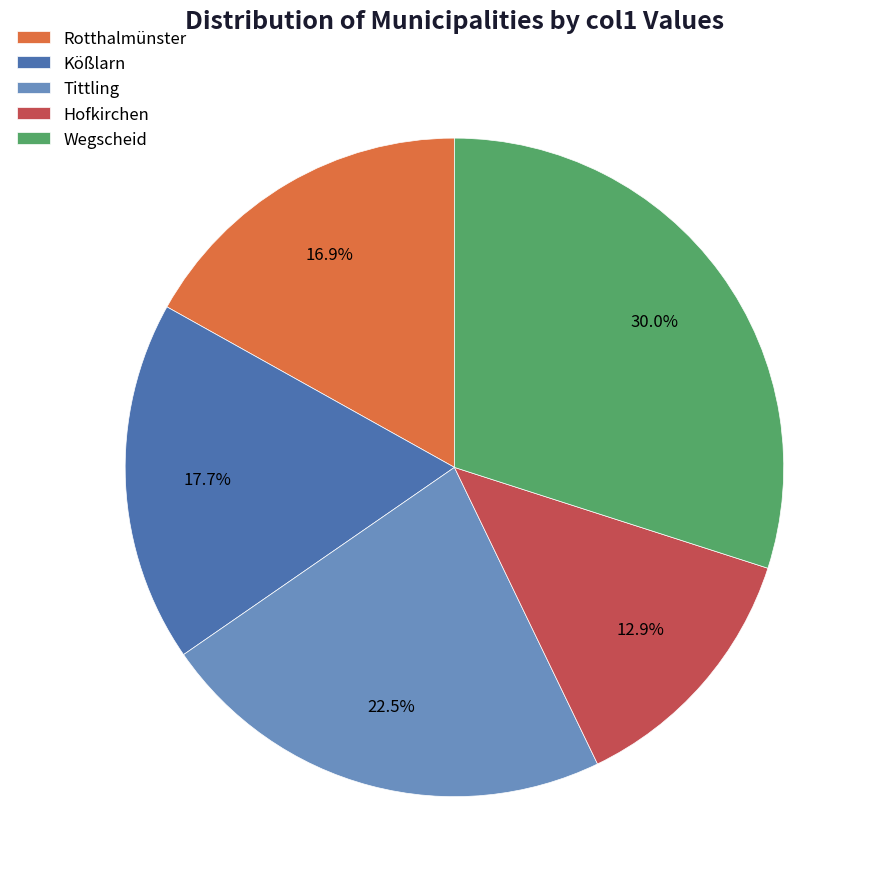

Is there any slice that represents more than half of the pie?

No